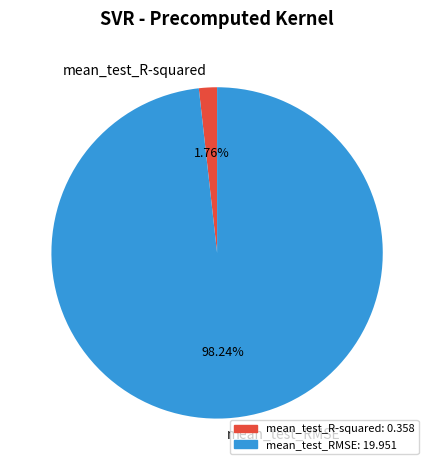

What is the largest slice in the pie chart?

mean_test_RMSE